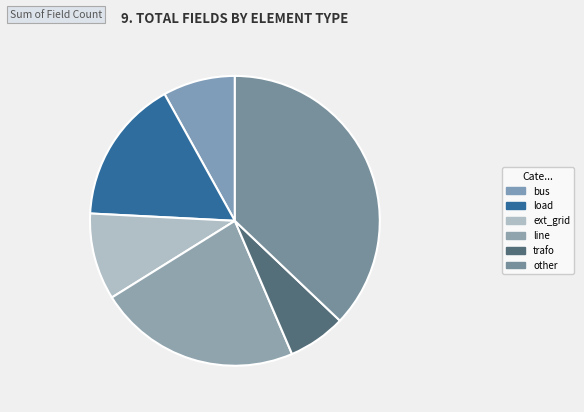

What is the largest slice in the pie chart?

other